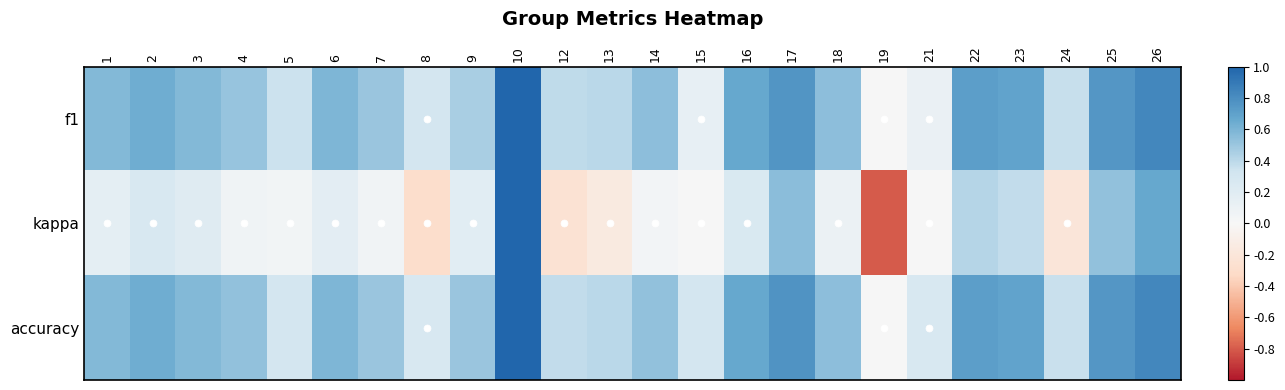

What is the difference between the highest and lowest values at 5?

0.3